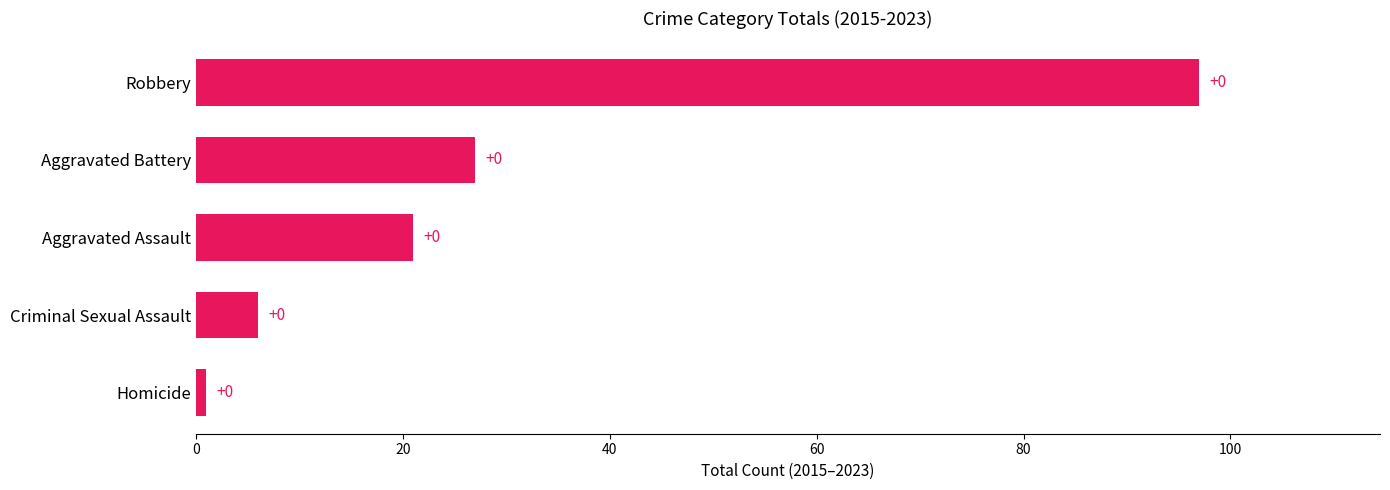

What is the difference between the maximum and minimum values?

96